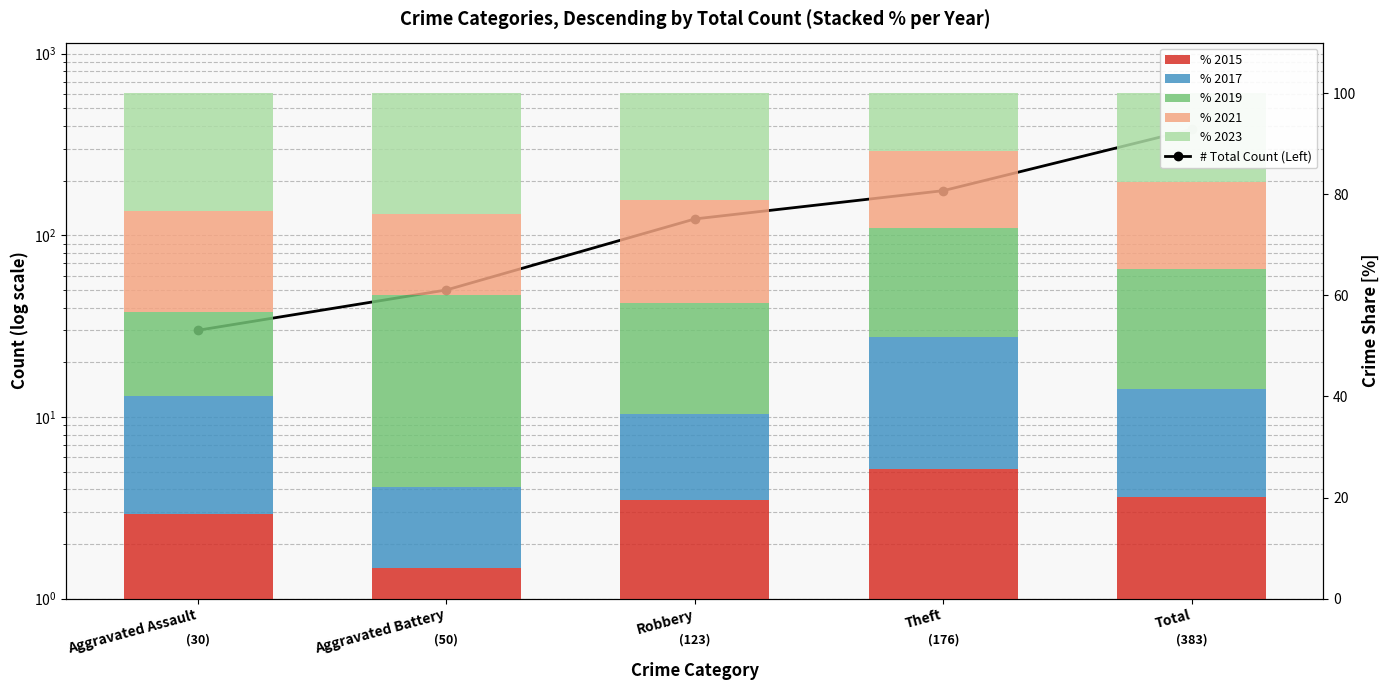

What is the label of the 5th bar from the left?

Total